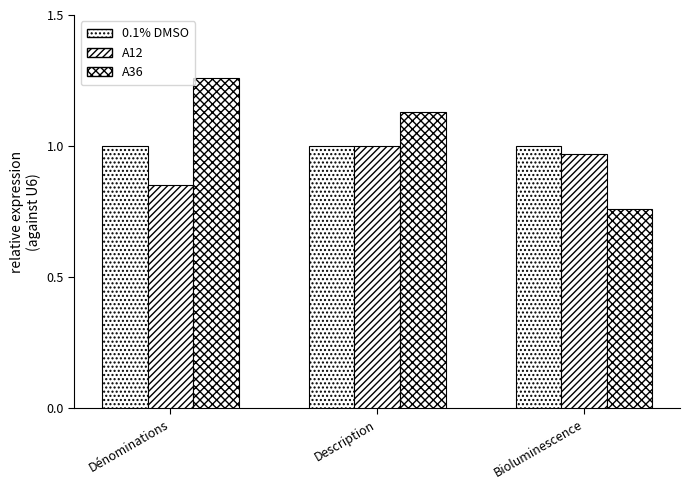

At which category does the chart reach its peak across all series?

Dénominations